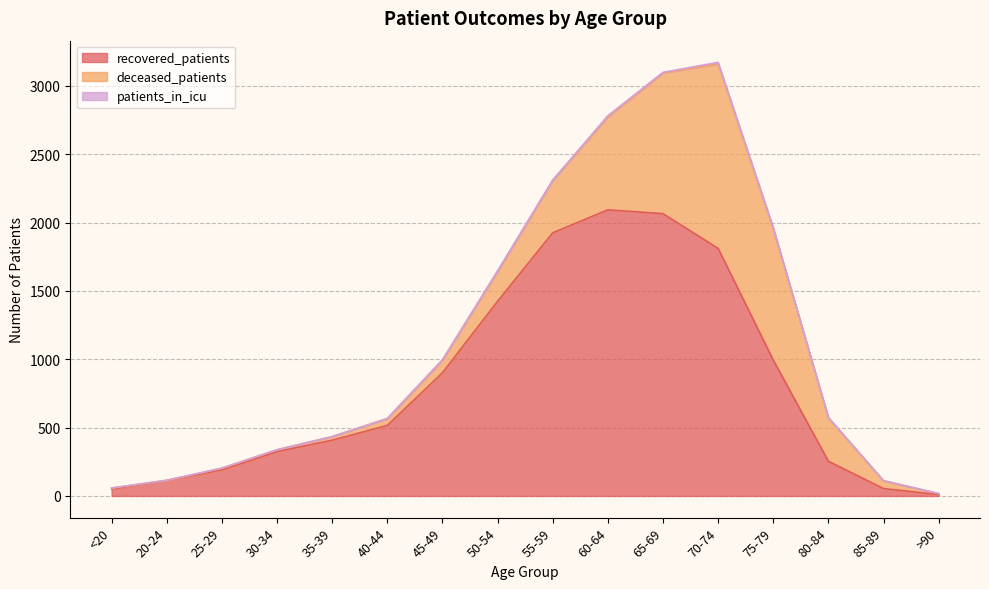

Rank the series at 80-84 from highest to lowest value.

deceased_patients, recovered_patients, patients_in_icu